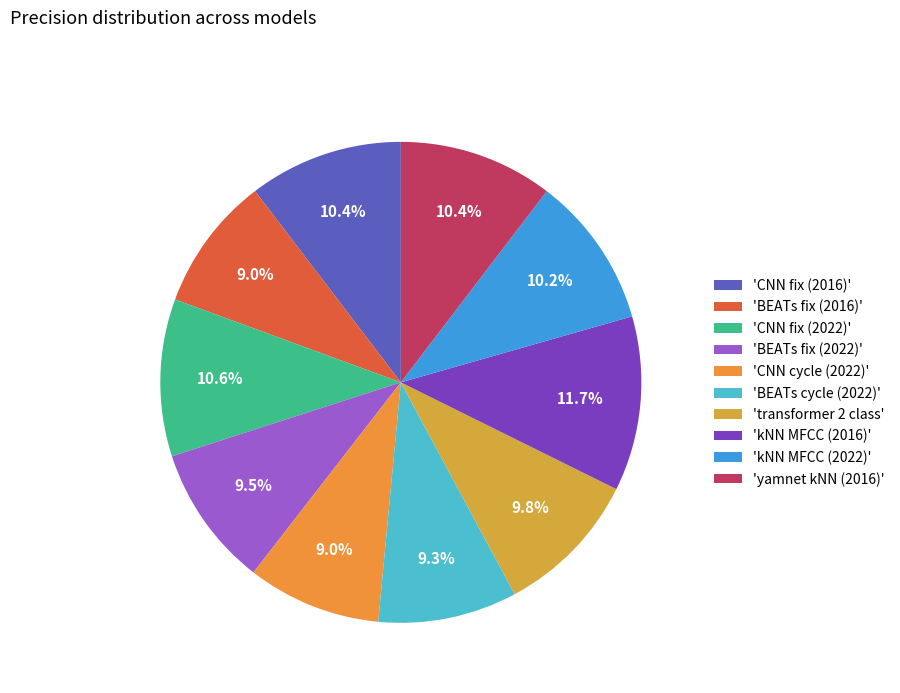

How many segments does this pie chart have?

10